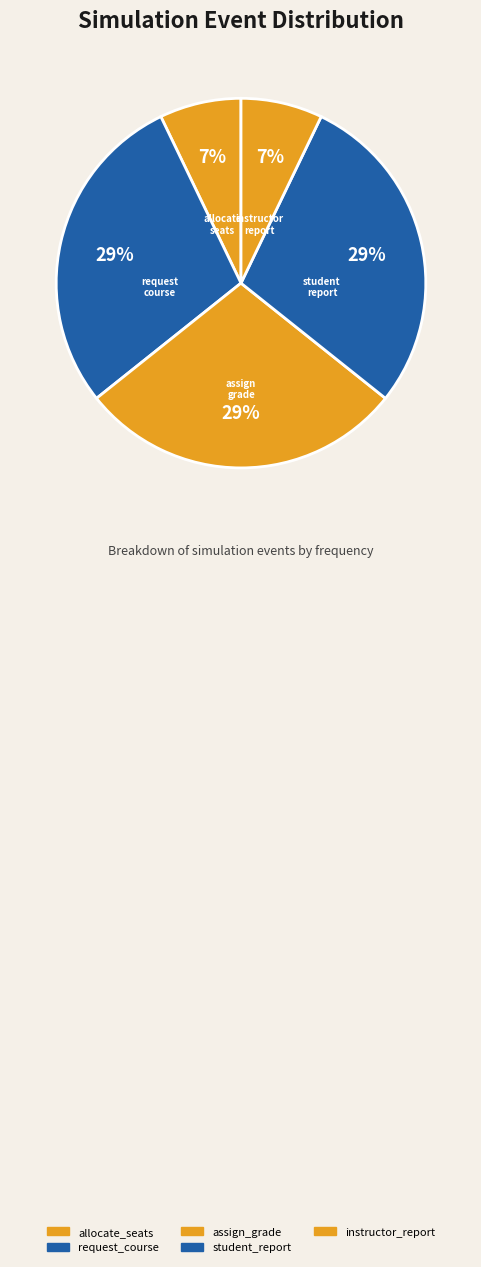

Is there a majority slice in this chart?

No